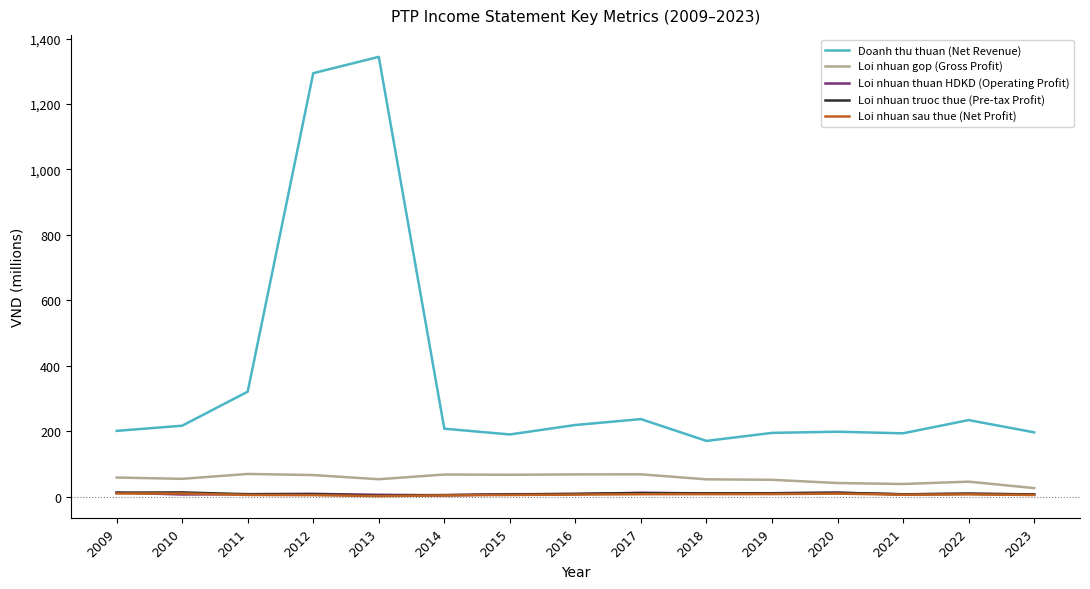

Which series has the largest total across all categories?

Doanh thu thuan (Net Revenue)